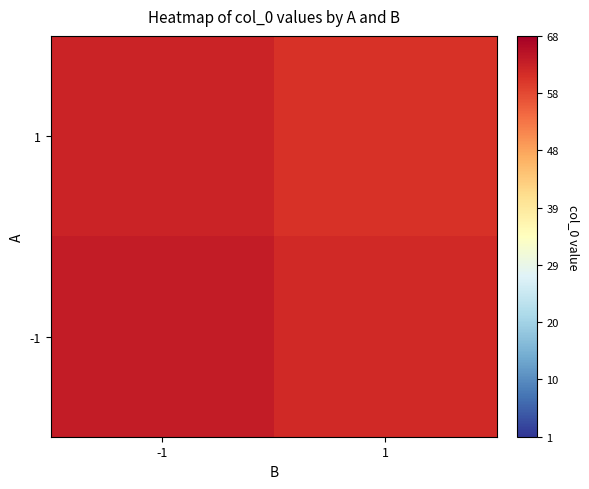

What is the smallest value displayed?

61.0